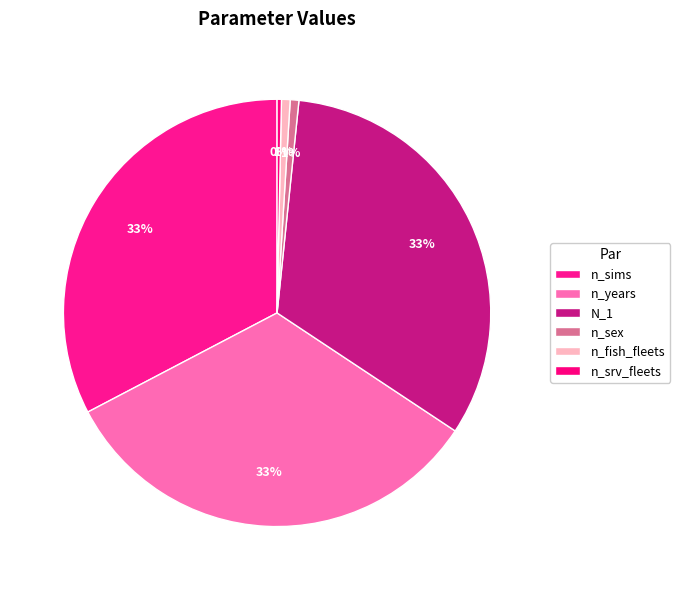

Rank the categories by value from highest to lowest.

n_years, n_sims, N_1, n_sex, n_fish_fleets, n_srv_fleets